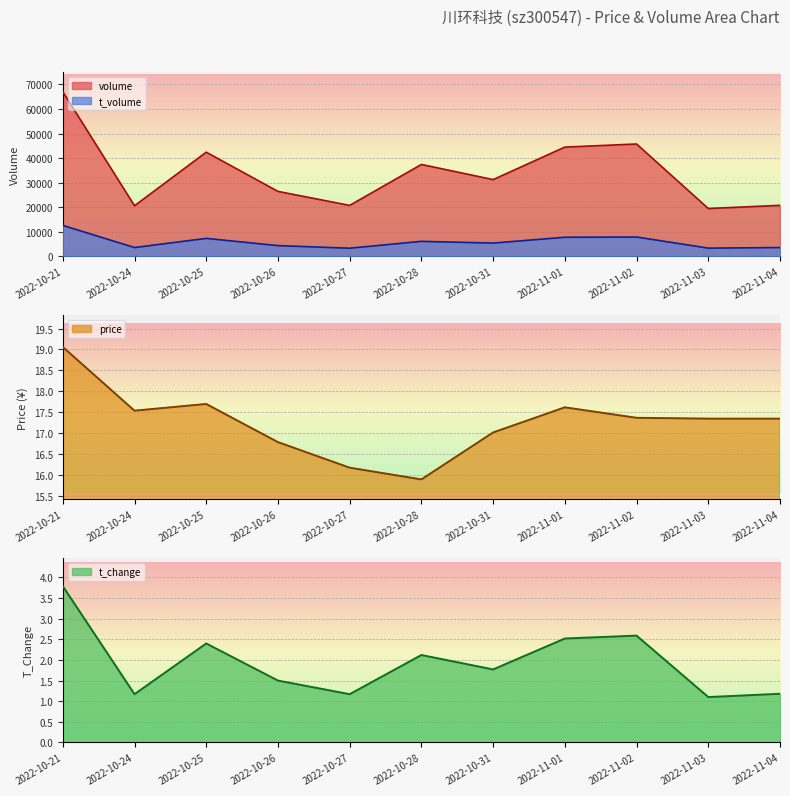

Which has a higher value, 2022-11-02 or 2022-10-28?

2022-11-02